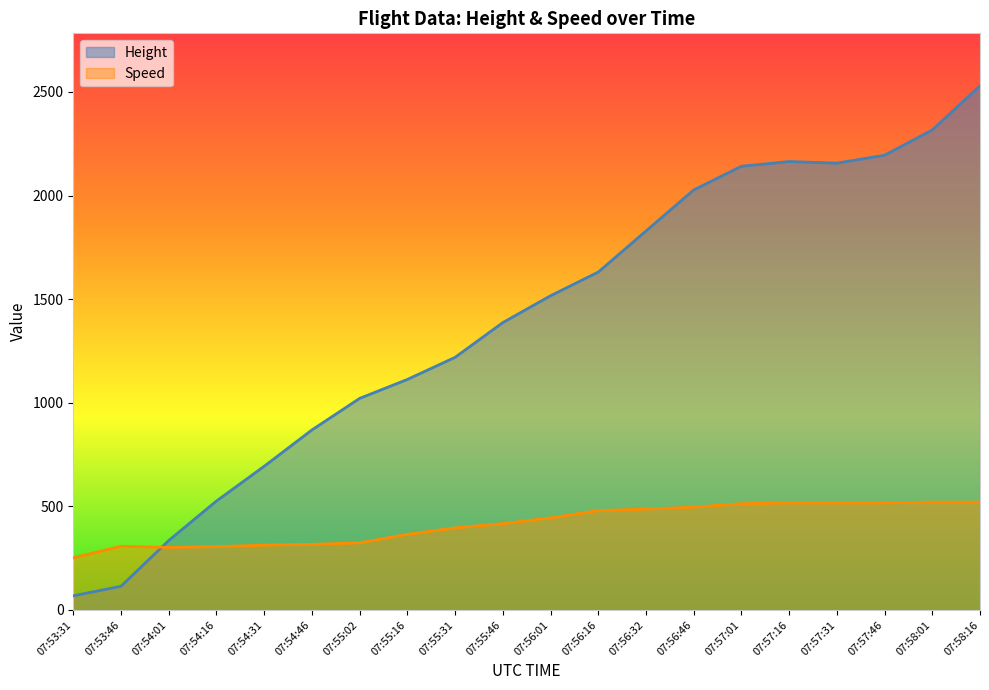

List the series in order of their peak value, lowest first.

Speed, Height